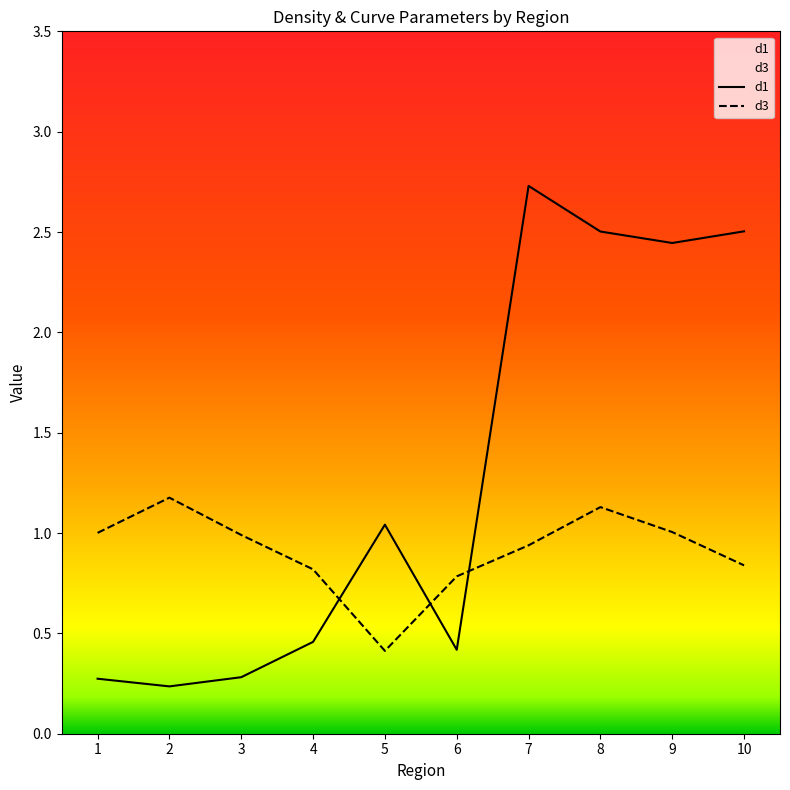

Read the d1 value at 7.

2.7